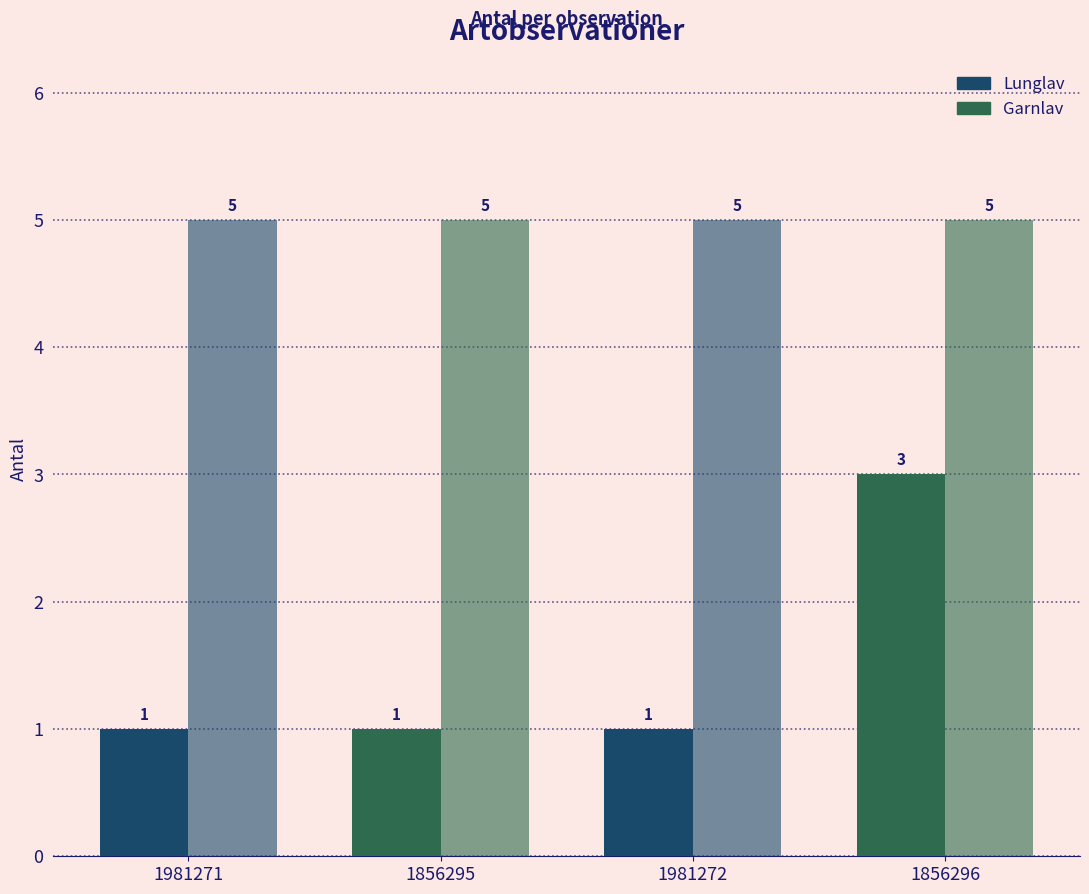

True or false: Noggrannhet has a value of 5 at 1856296.

True